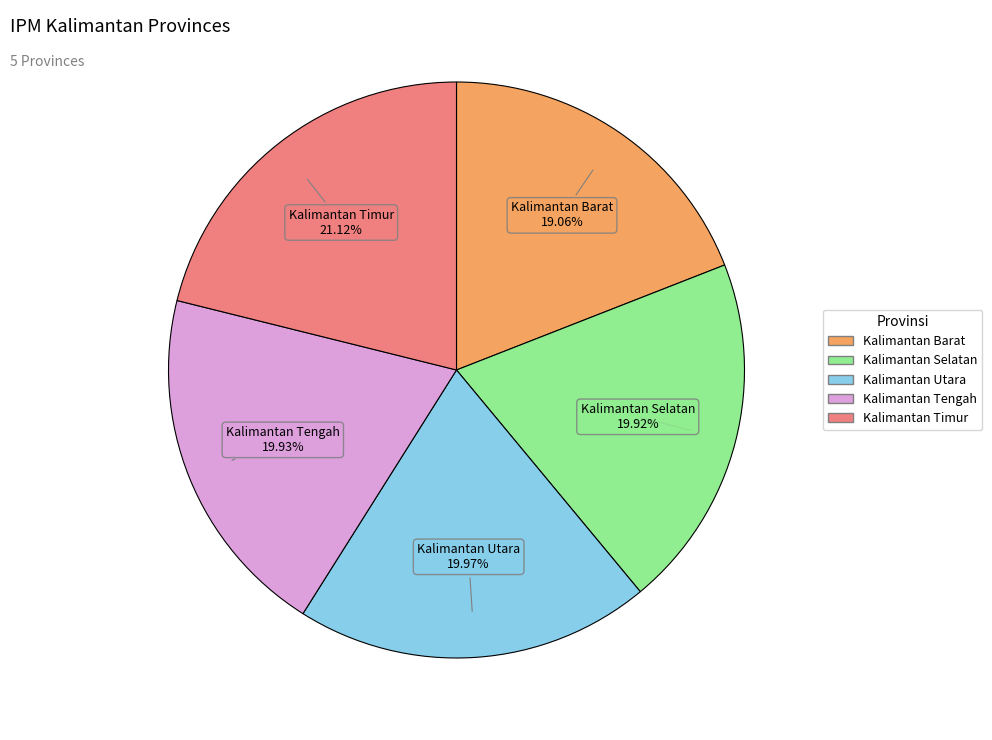

To the nearest percent, what is the difference between the largest and smallest slice percentages?

2%